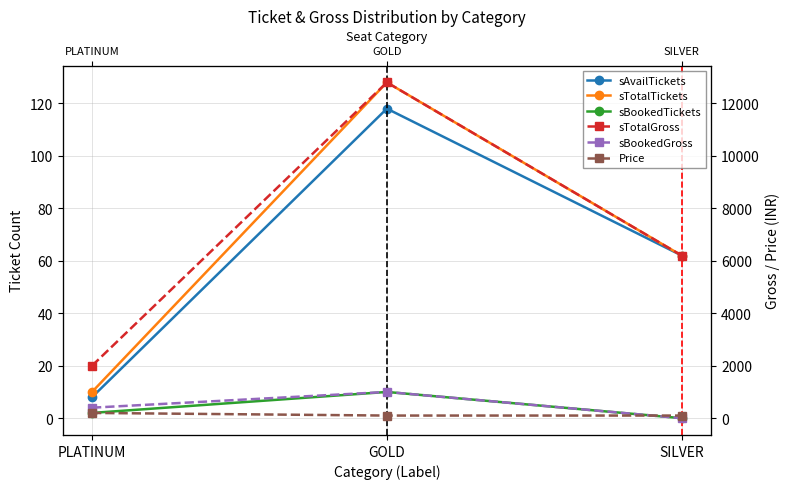

What is the value of the sAvailTickets point at the 3rd from the left?

62